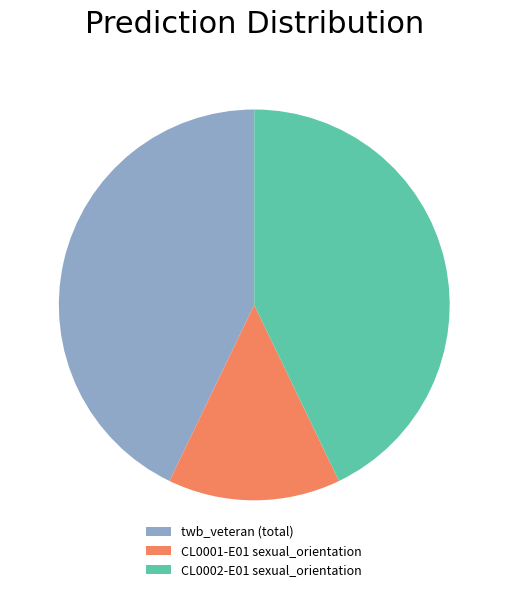

Does any single category account for the majority?

No